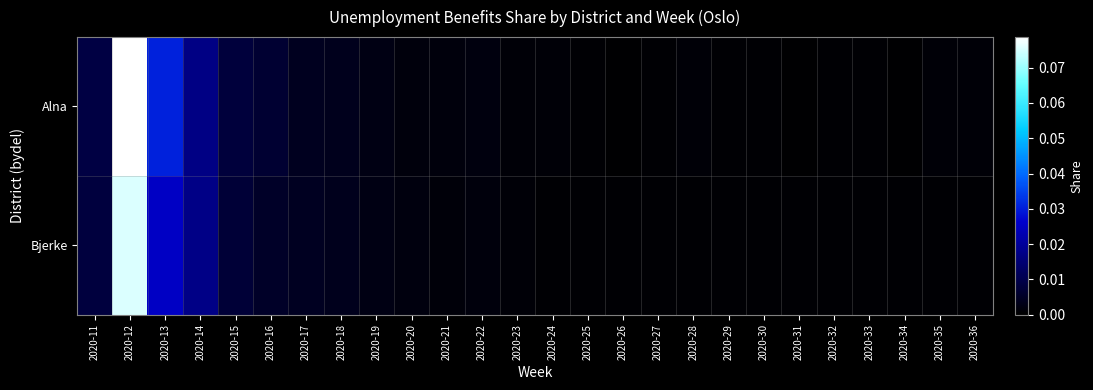

At which category is the sum across all series the highest?

2020-12